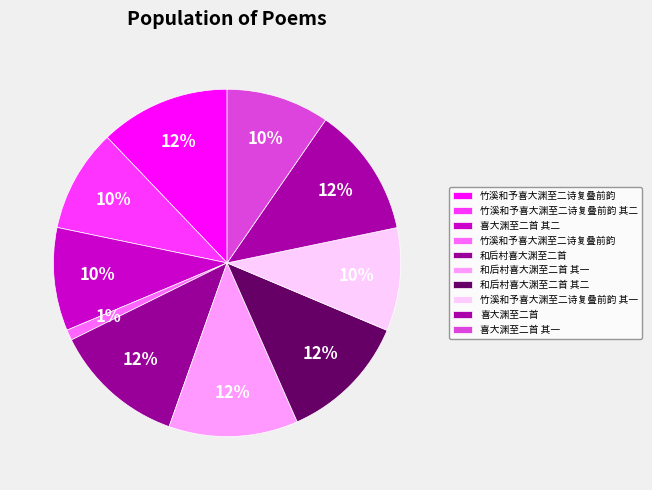

To the nearest percent, what is the average slice percentage?

10%